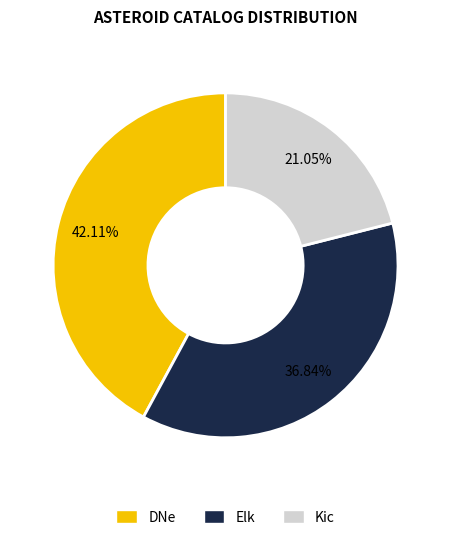

Between Elk and Kic, which is larger?

Elk